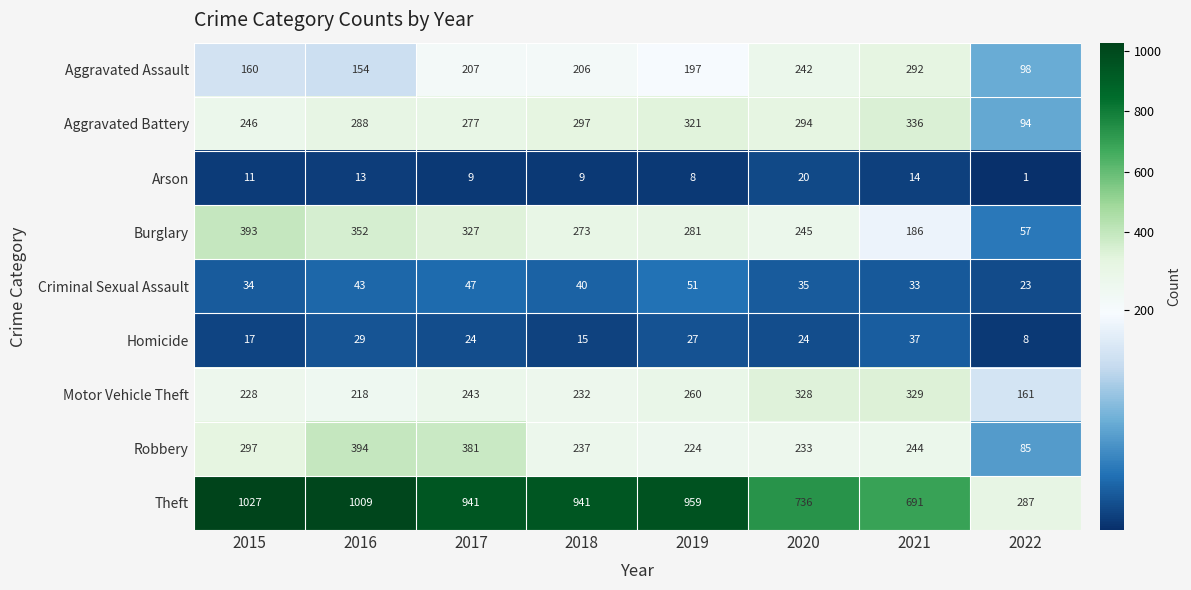

What is the difference between the second highest and second lowest values in the Arson series?

6